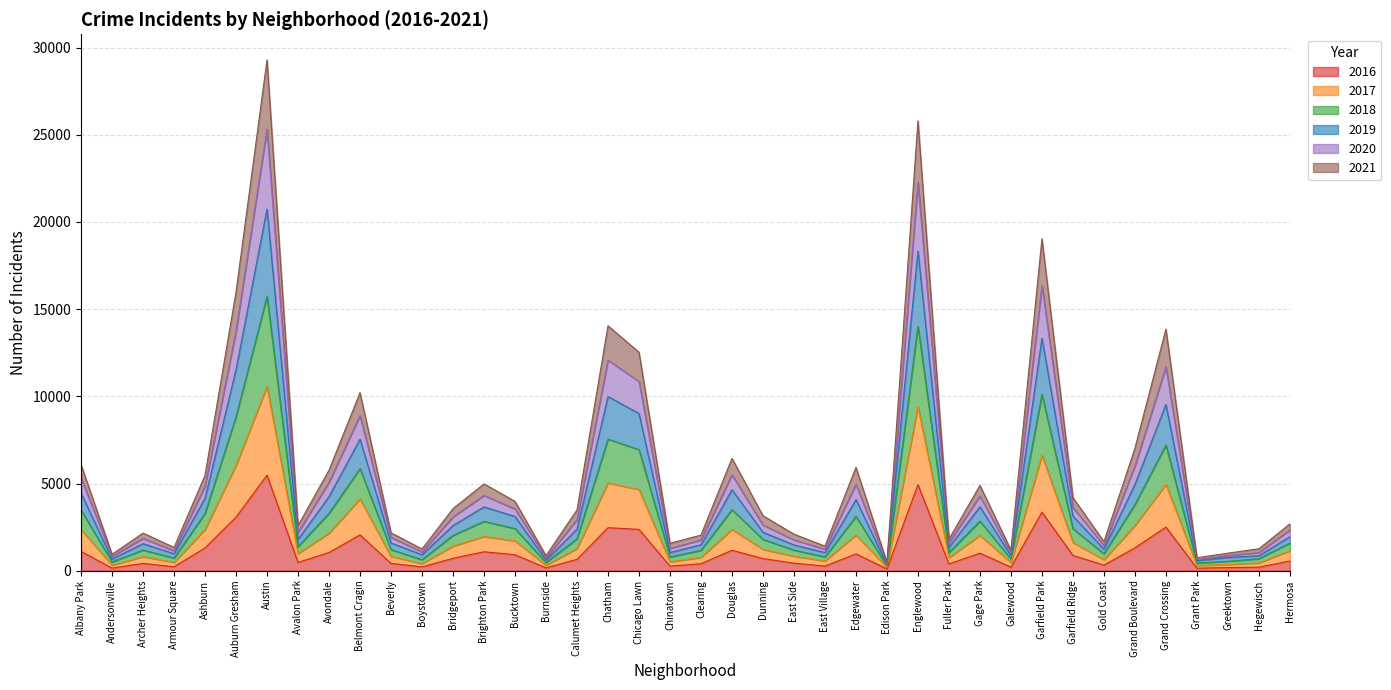

What position from the right is Hegewisch?

2